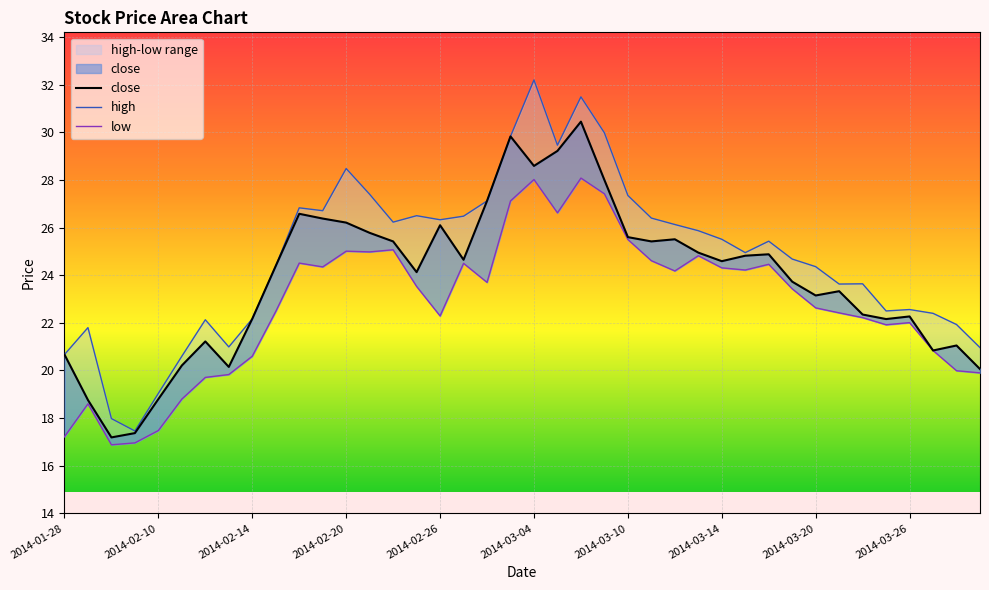

What is the average value of the close series?

23.9